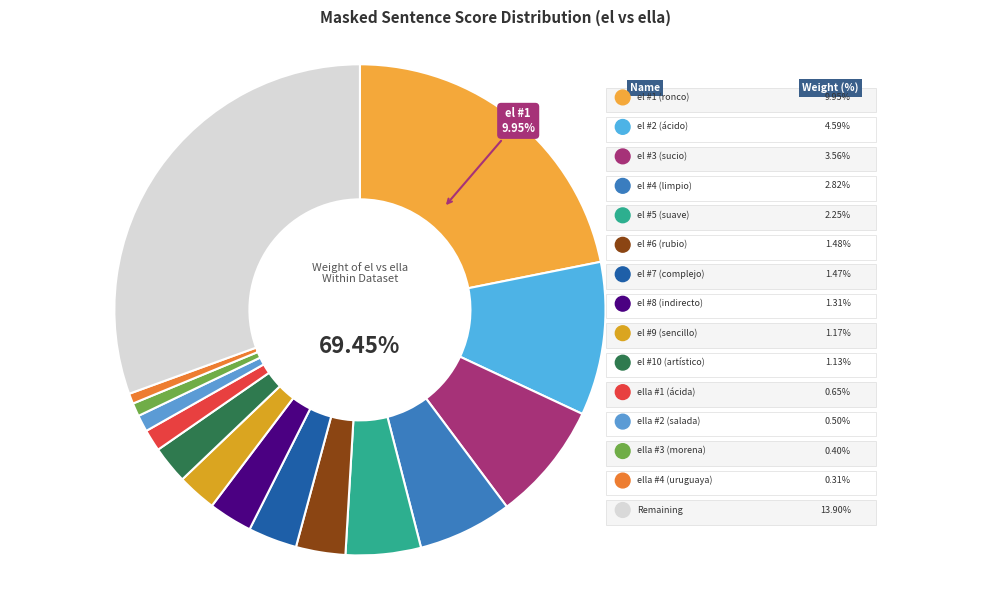

Does el represent more than half of the total?

Yes